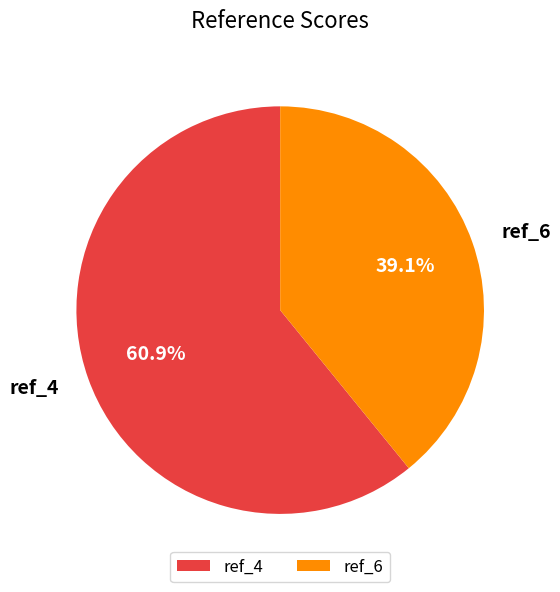

Is it true that ref_4 is 55% of the pie?

False